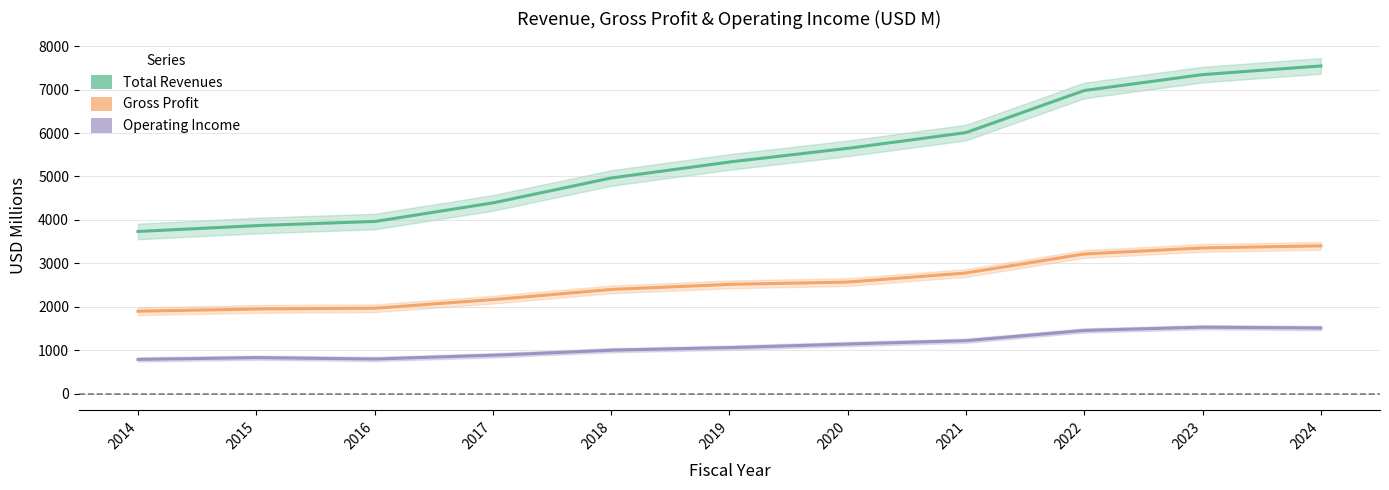

Which series has the largest total across all categories?

Total Revenues